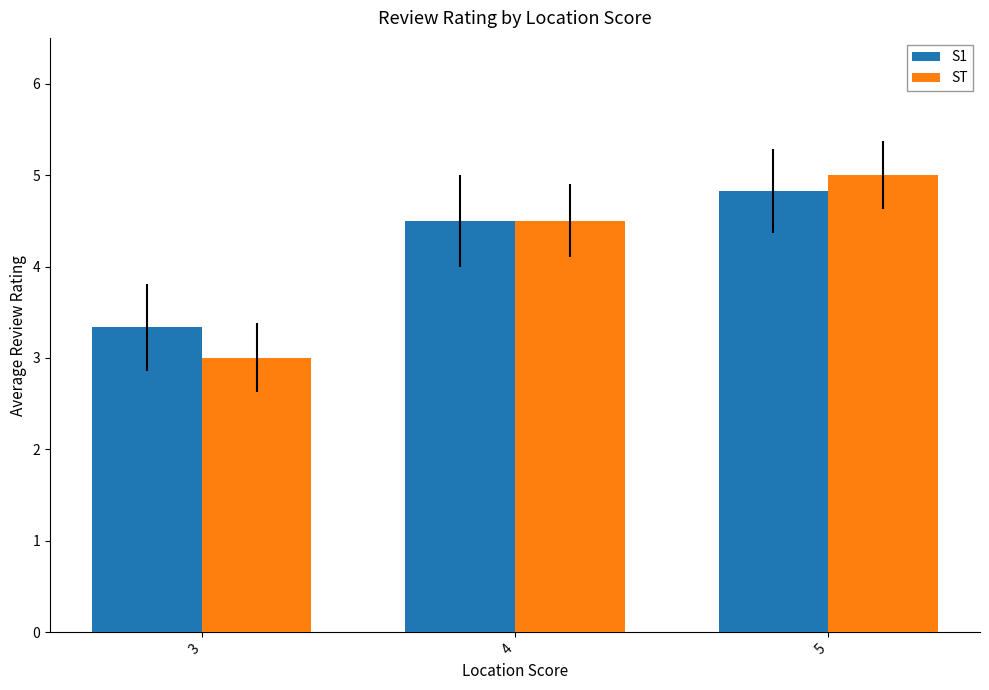

Which series changed the most between 3 and 5?

ST